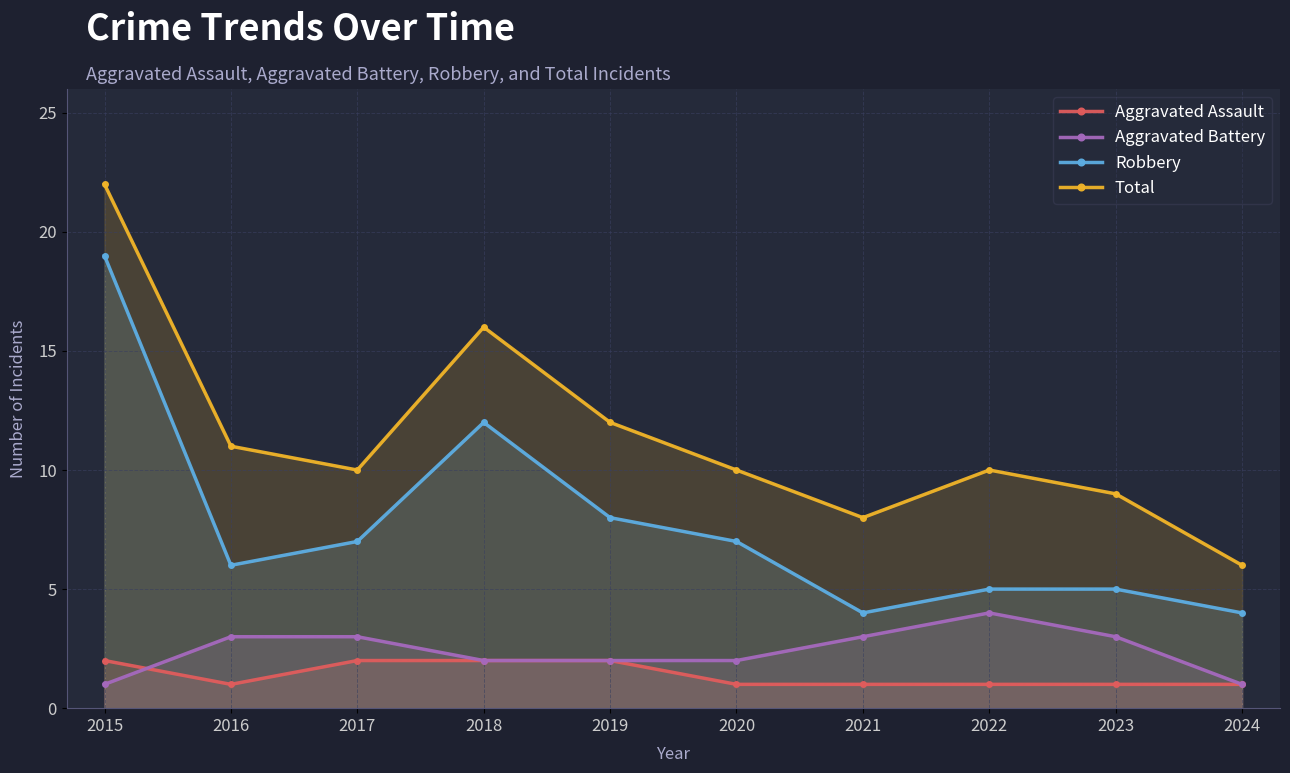

Which category has the highest value across all series?

2015